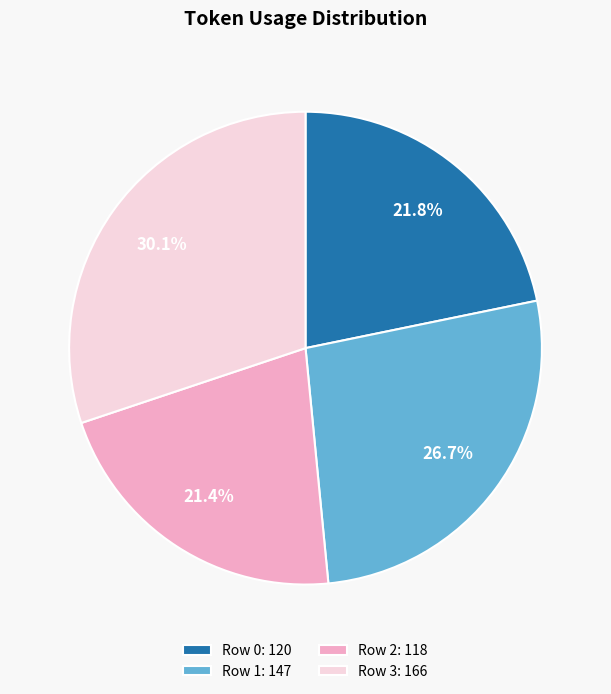

Does any single category account for the majority?

No